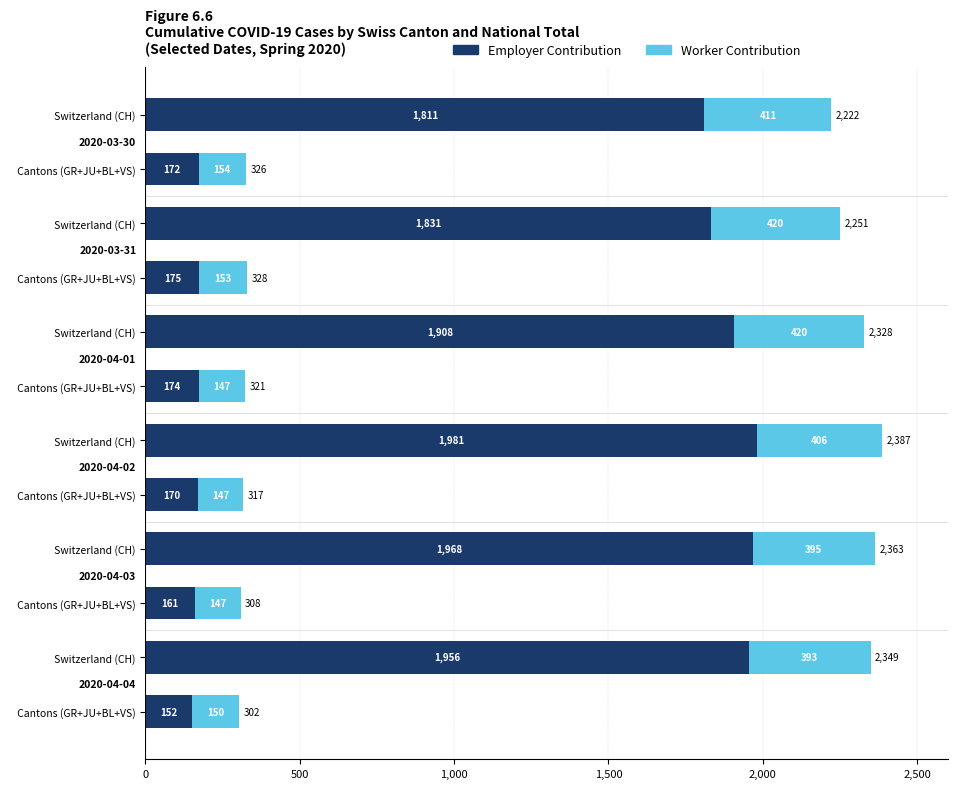

Reading left to right, transcribe all the data shown in this chart.

Employer Contribution: 1811	172	1831	175	1908	174	1981	170	1968	161	1956	152
Worker Contribution: 411	154	420	153	420	147	406	147	395	147	393	150